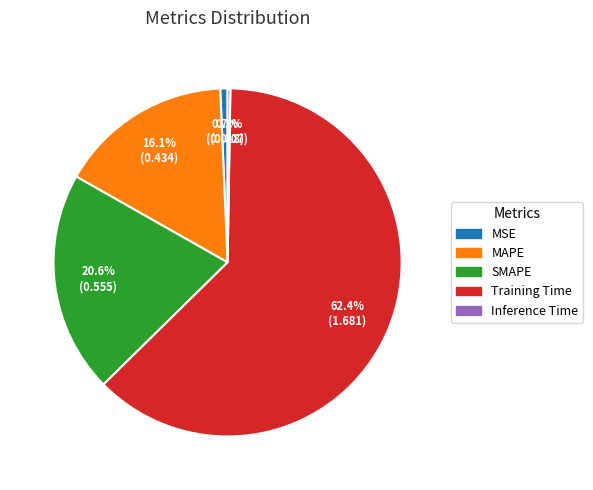

Which category has the biggest portion of the pie?

Training Time